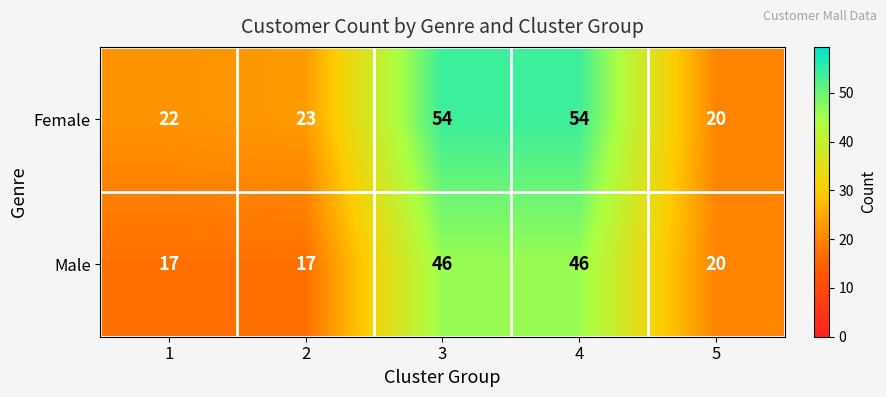

Reading left to right, what are all the values shown in this chart?

Female: 22	23	54	54	20
Male: 17	17	46	46	20